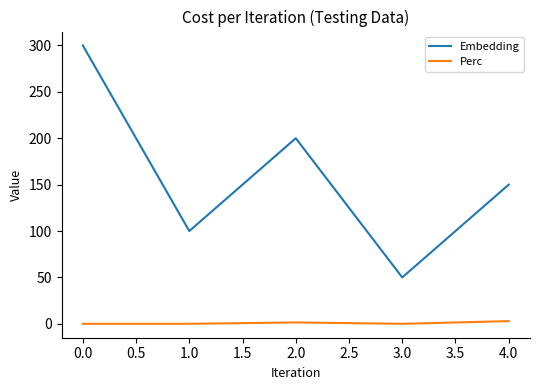

True or false: Perc and Embedding cross at least once.

False